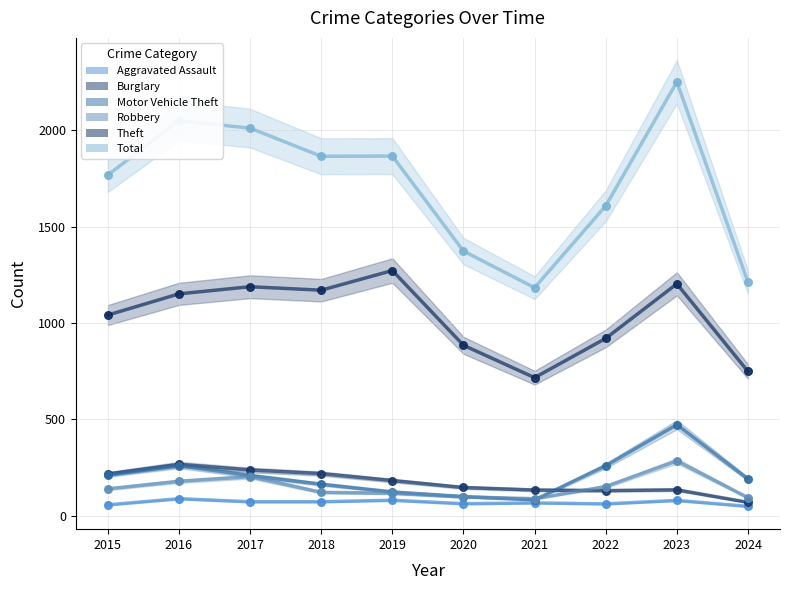

At which category is the sum across all series the highest?

2023